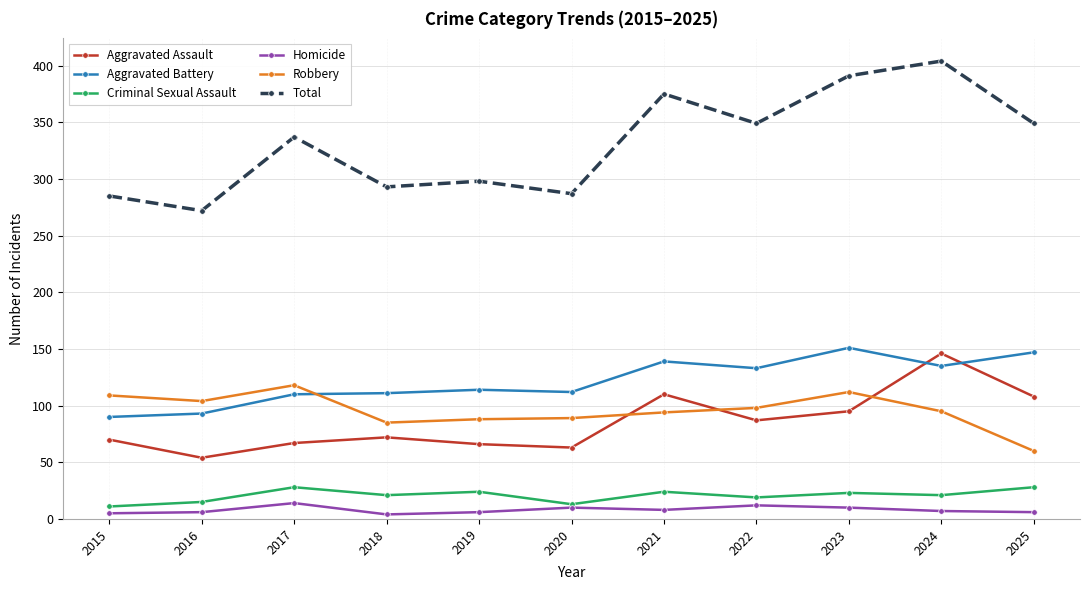

The value of Aggravated Battery at 2025 is 147. True or false?

True